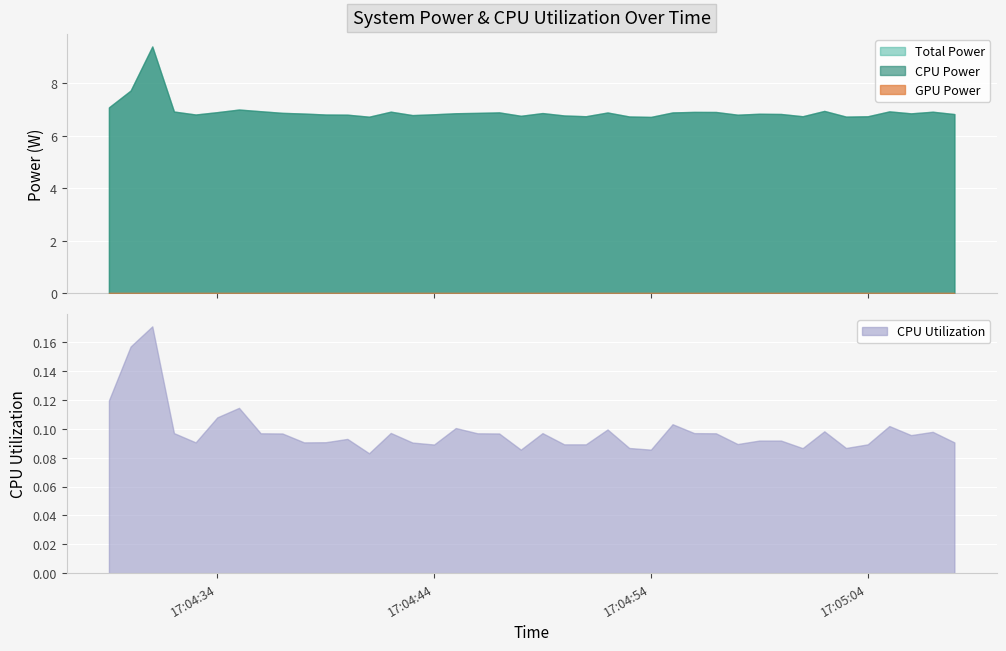

Reading left to right, transcribe all the data shown in this chart.

Total Power: 2025-03-20 17:04:29=7.1	2025-03-20 17:04:30=7.7	2025-03-20 17:04:31=9.4	2025-03-20 17:04:32=6.9	2025-03-20 17:04:33=6.8	2025-03-20 17:04:34=6.9	2025-03-20 17:04:35=7.0	2025-03-20 17:04:36=6.9	2025-03-20 17:04:37=6.9	2025-03-20 17:04:38=6.8	2025-03-20 17:04:39=6.8	2025-03-20 17:04:40=6.8	2025-03-20 17:04:41=6.7	2025-03-20 17:04:42=6.9	2025-03-20 17:04:43=6.8	2025-03-20 17:04:44=6.8	2025-03-20 17:04:45=6.9	2025-03-20 17:04:46=6.9	2025-03-20 17:04:47=6.9	2025-03-20 17:04:48=6.8	2025-03-20 17:04:49=6.9	2025-03-20 17:04:50=6.8	2025-03-20 17:04:51=6.7	2025-03-20 17:04:52=6.9	2025-03-20 17:04:53=6.7	2025-03-20 17:04:54=6.7	2025-03-20 17:04:55=6.9	2025-03-20 17:04:56=6.9	2025-03-20 17:04:57=6.9	2025-03-20 17:04:58=6.8	2025-03-20 17:04:59=6.8	2025-03-20 17:05:00=6.8	2025-03-20 17:05:01=6.7	2025-03-20 17:05:02=6.9	2025-03-20 17:05:03=6.7	2025-03-20 17:05:04=6.7	2025-03-20 17:05:05=6.9	2025-03-20 17:05:06=6.9	2025-03-20 17:05:07=6.9	2025-03-20 17:05:08=6.8
CPU Power: 2025-03-20 17:04:29=7.1	2025-03-20 17:04:30=7.7	2025-03-20 17:04:31=9.4	2025-03-20 17:04:32=6.9	2025-03-20 17:04:33=6.8	2025-03-20 17:04:34=6.9	2025-03-20 17:04:35=7.0	2025-03-20 17:04:36=6.9	2025-03-20 17:04:37=6.9	2025-03-20 17:04:38=6.8	2025-03-20 17:04:39=6.8	2025-03-20 17:04:40=6.8	2025-03-20 17:04:41=6.7	2025-03-20 17:04:42=6.9	2025-03-20 17:04:43=6.8	2025-03-20 17:04:44=6.8	2025-03-20 17:04:45=6.9	2025-03-20 17:04:46=6.9	2025-03-20 17:04:47=6.9	2025-03-20 17:04:48=6.8	2025-03-20 17:04:49=6.9	2025-03-20 17:04:50=6.8	2025-03-20 17:04:51=6.7	2025-03-20 17:04:52=6.9	2025-03-20 17:04:53=6.7	2025-03-20 17:04:54=6.7	2025-03-20 17:04:55=6.9	2025-03-20 17:04:56=6.9	2025-03-20 17:04:57=6.9	2025-03-20 17:04:58=6.8	2025-03-20 17:04:59=6.8	2025-03-20 17:05:00=6.8	2025-03-20 17:05:01=6.7	2025-03-20 17:05:02=6.9	2025-03-20 17:05:03=6.7	2025-03-20 17:05:04=6.7	2025-03-20 17:05:05=6.9	2025-03-20 17:05:06=6.9	2025-03-20 17:05:07=6.9	2025-03-20 17:05:08=6.8
GPU Power: 2025-03-20 17:04:29=0.0	2025-03-20 17:04:30=0.0	2025-03-20 17:04:31=0.0	2025-03-20 17:04:32=0.0	2025-03-20 17:04:33=0.0	2025-03-20 17:04:34=0.0	2025-03-20 17:04:35=0.0	2025-03-20 17:04:36=0.0	2025-03-20 17:04:37=0.0	2025-03-20 17:04:38=0.0	2025-03-20 17:04:39=0.0	2025-03-20 17:04:40=0.0	2025-03-20 17:04:41=0.0	2025-03-20 17:04:42=0.0	2025-03-20 17:04:43=0.0	2025-03-20 17:04:44=0.0	2025-03-20 17:04:45=0.0	2025-03-20 17:04:46=0.0	2025-03-20 17:04:47=0.0	2025-03-20 17:04:48=0.0	2025-03-20 17:04:49=0.0	2025-03-20 17:04:50=0.0	2025-03-20 17:04:51=0.0	2025-03-20 17:04:52=0.0	2025-03-20 17:04:53=0.0	2025-03-20 17:04:54=0.0	2025-03-20 17:04:55=0.0	2025-03-20 17:04:56=0.0	2025-03-20 17:04:57=0.0	2025-03-20 17:04:58=0.0	2025-03-20 17:04:59=0.0	2025-03-20 17:05:00=0.0	2025-03-20 17:05:01=0.0	2025-03-20 17:05:02=0.0	2025-03-20 17:05:03=0.0	2025-03-20 17:05:04=0.0	2025-03-20 17:05:05=0.0	2025-03-20 17:05:06=0.0	2025-03-20 17:05:07=0.0	2025-03-20 17:05:08=0.0
CPU Utilization: 2025-03-20 17:04:29=0.1	2025-03-20 17:04:30=0.2	2025-03-20 17:04:31=0.2	2025-03-20 17:04:32=0.1	2025-03-20 17:04:33=0.1	2025-03-20 17:04:34=0.1	2025-03-20 17:04:35=0.1	2025-03-20 17:04:36=0.1	2025-03-20 17:04:37=0.1	2025-03-20 17:04:38=0.1	2025-03-20 17:04:39=0.1	2025-03-20 17:04:40=0.1	2025-03-20 17:04:41=0.1	2025-03-20 17:04:42=0.1	2025-03-20 17:04:43=0.1	2025-03-20 17:04:44=0.1	2025-03-20 17:04:45=0.1	2025-03-20 17:04:46=0.1	2025-03-20 17:04:47=0.1	2025-03-20 17:04:48=0.1	2025-03-20 17:04:49=0.1	2025-03-20 17:04:50=0.1	2025-03-20 17:04:51=0.1	2025-03-20 17:04:52=0.1	2025-03-20 17:04:53=0.1	2025-03-20 17:04:54=0.1	2025-03-20 17:04:55=0.1	2025-03-20 17:04:56=0.1	2025-03-20 17:04:57=0.1	2025-03-20 17:04:58=0.1	2025-03-20 17:04:59=0.1	2025-03-20 17:05:00=0.1	2025-03-20 17:05:01=0.1	2025-03-20 17:05:02=0.1	2025-03-20 17:05:03=0.1	2025-03-20 17:05:04=0.1	2025-03-20 17:05:05=0.1	2025-03-20 17:05:06=0.1	2025-03-20 17:05:07=0.1	2025-03-20 17:05:08=0.1